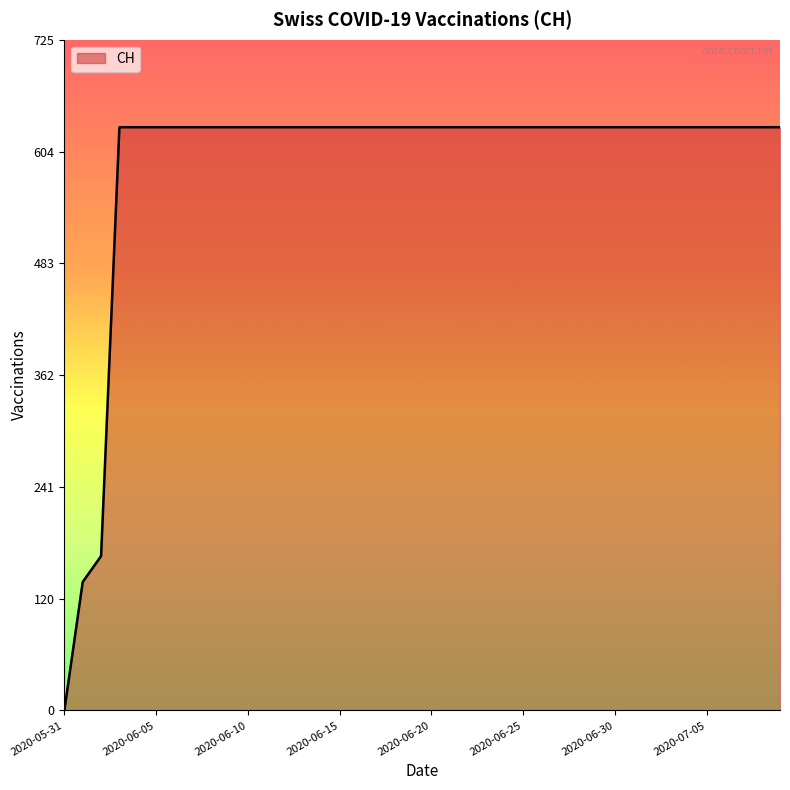

What is the maximum value shown in the chart?

631